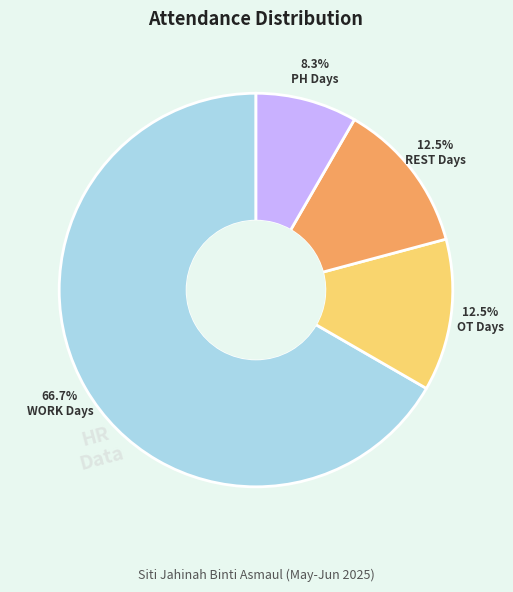

Which has a higher value, REST Days or PH Days?

REST Days